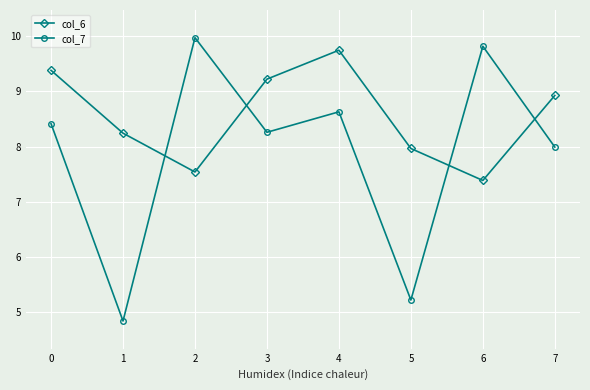

True or false: col_6 has a value of 8.2 at 1.

True